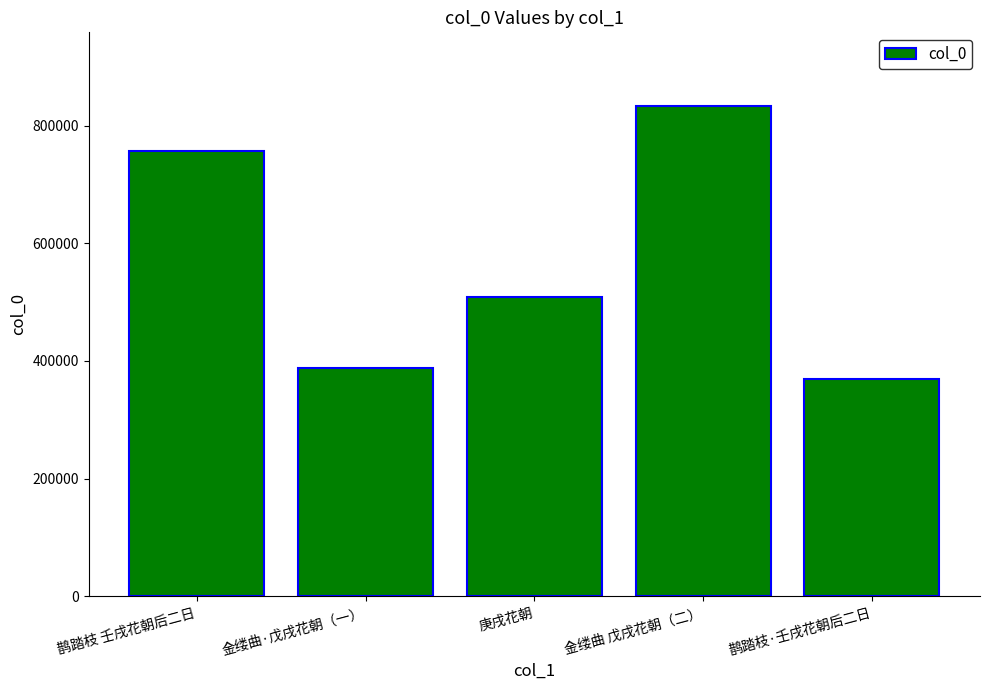

Which label corresponds to the smallest value in the chart?

鹊踏枝·壬戌花朝后二日